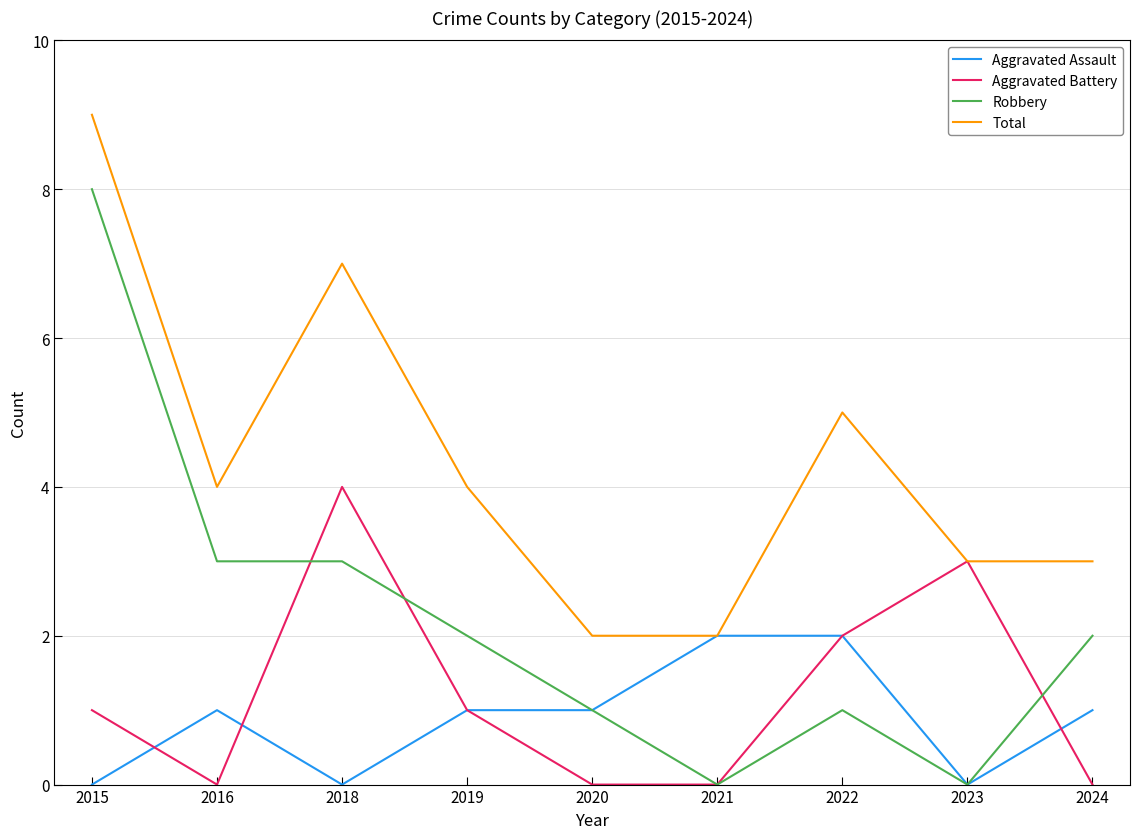

True or false: Total and Robbery intersect in this chart.

False